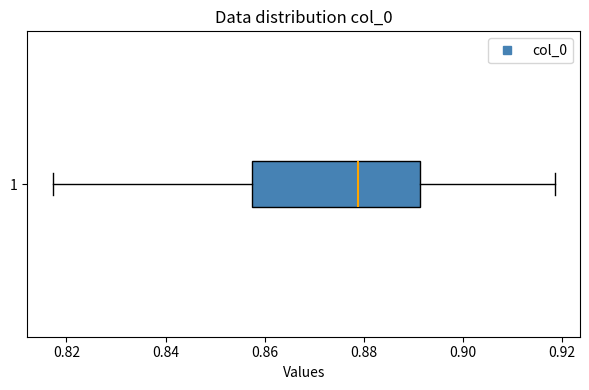

Transcribe this box plot: give where the median line is, the range the box spans, and where the two whiskers end, as read against the x-axis. The values are not printed on the chart, so give them approximately, as read against the axis.

median 0.878, box 0.858 to 0.892, whiskers 0.818 to 0.918